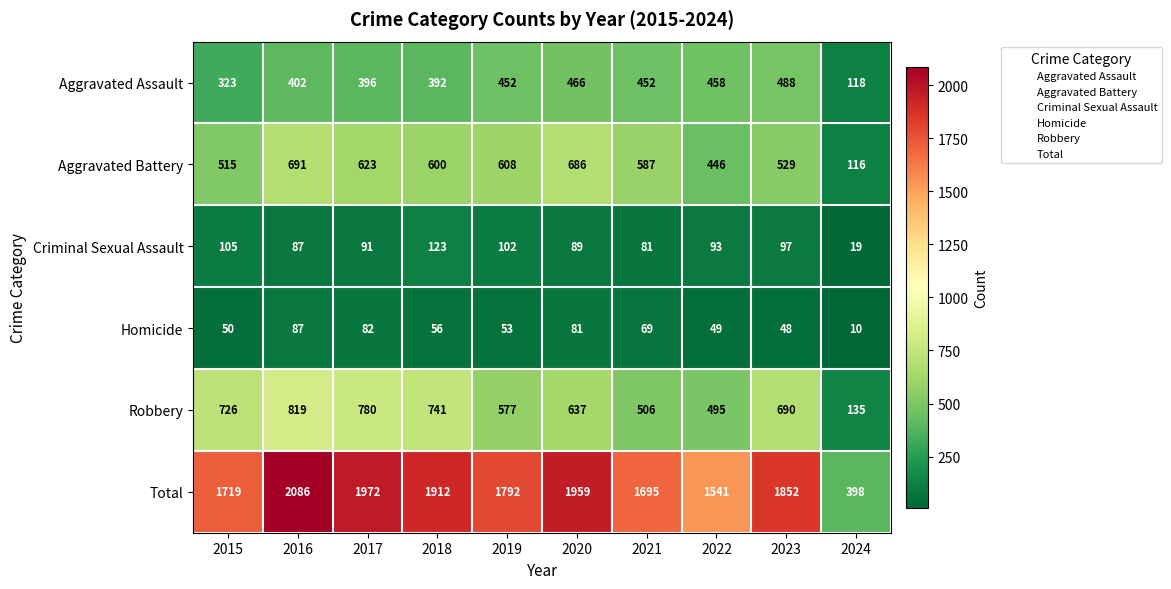

Count the number of categories in the chart.

10